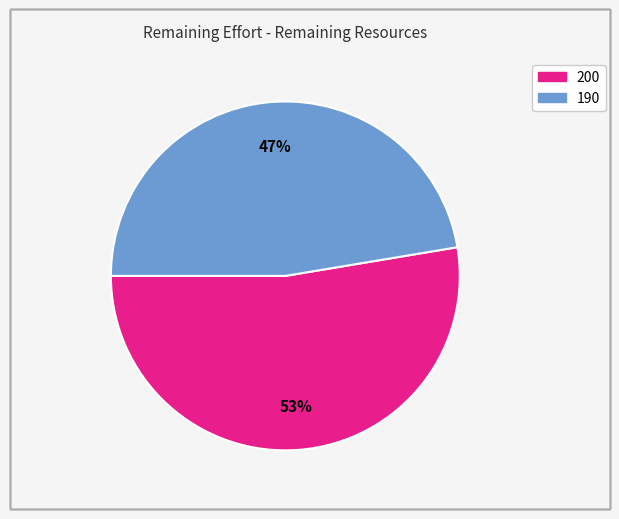

To the nearest percent, what percentage of the pie is 190?

47%